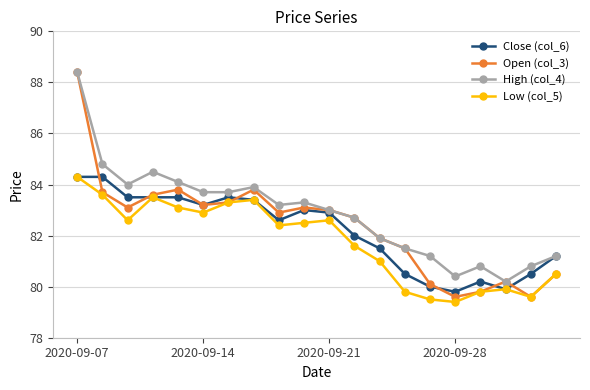

What is the value of the Low (col_5) point at the 3rd from the left?

82.6